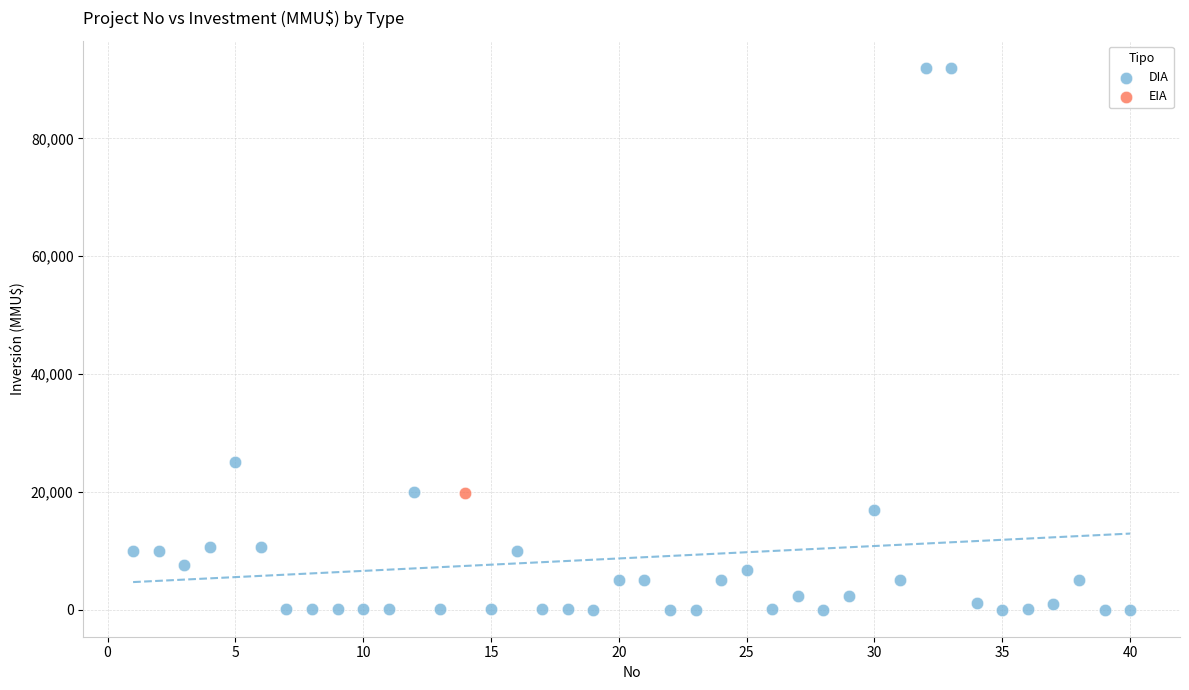

What are all the series names shown in the legend?

DIA, EIA